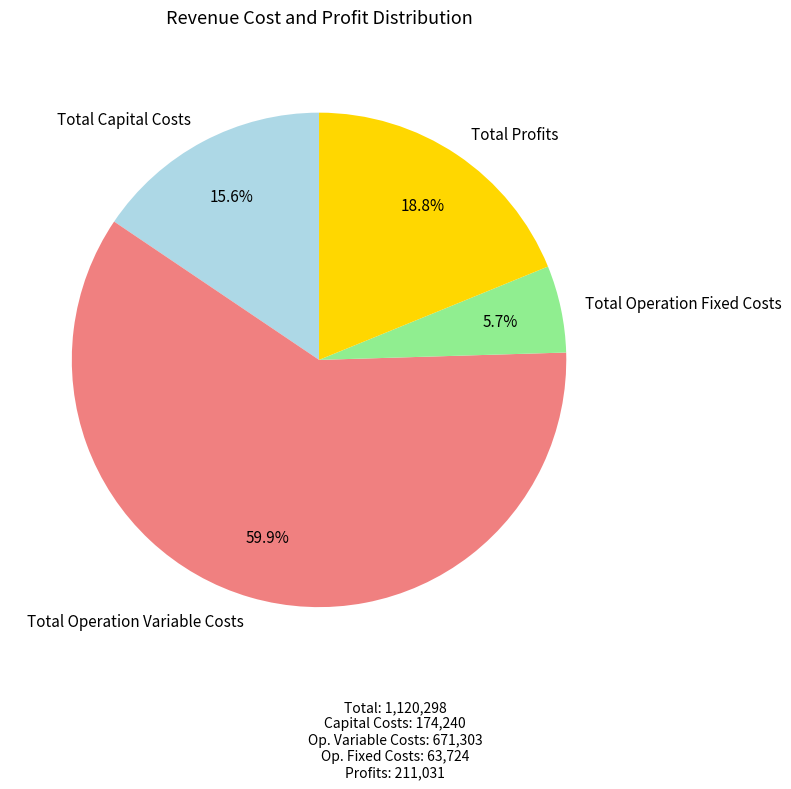

How many slices are in this pie chart?

4